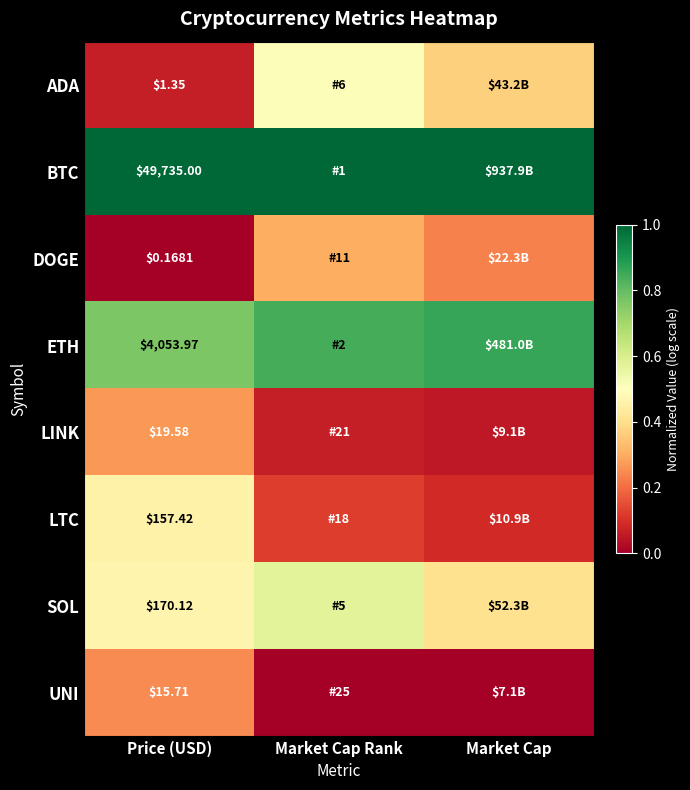

At how many categories does at least one series exceed 0?

3